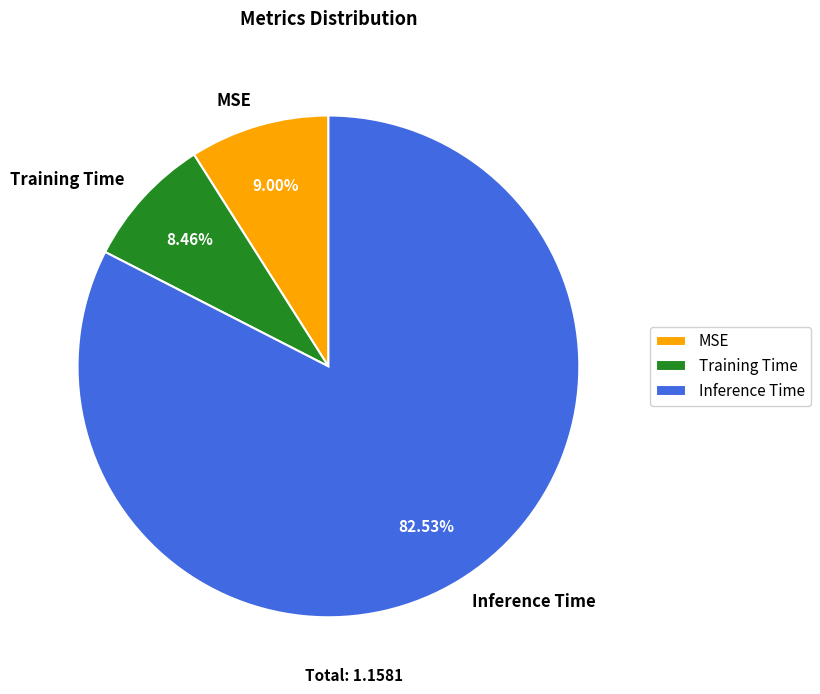

To the nearest percent, what portion does Inference Time represent?

83%